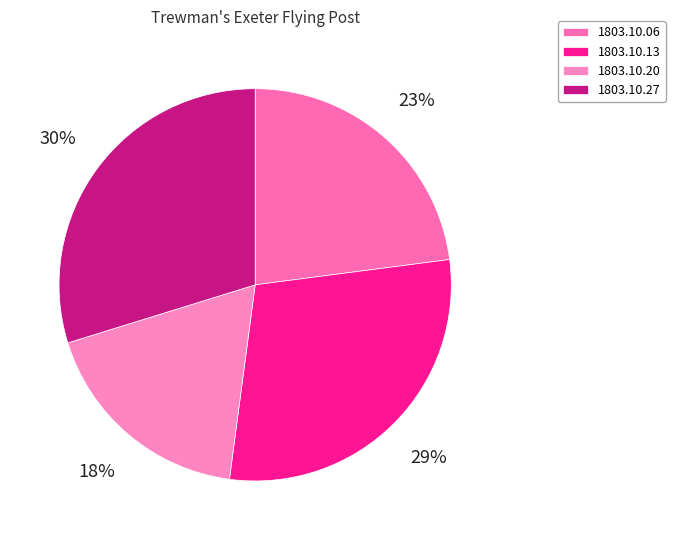

What percentage is the 1803.10.27 slice, to the nearest percent?

30%